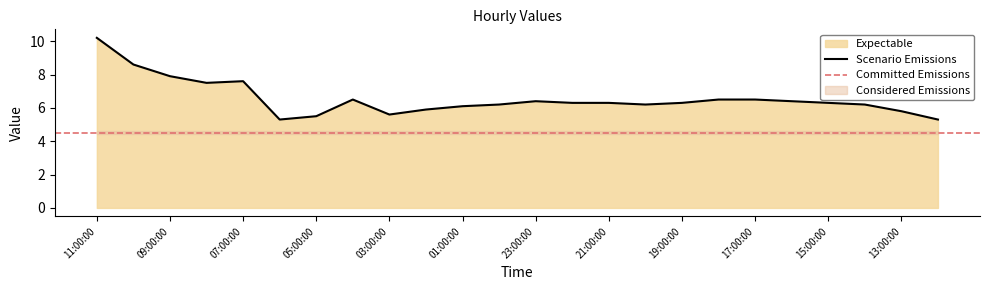

What is the label of the 8th point from the left?

04:00:00